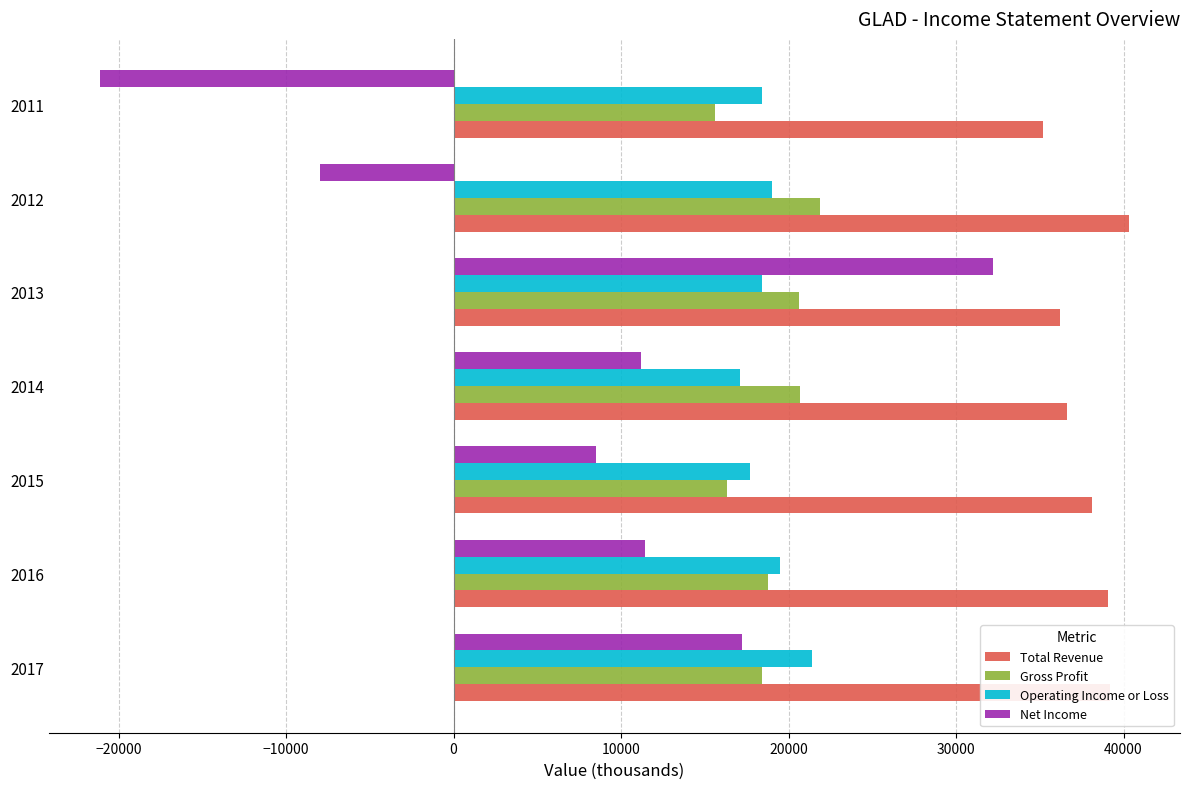

Which category has the lowest value across all series?

2011